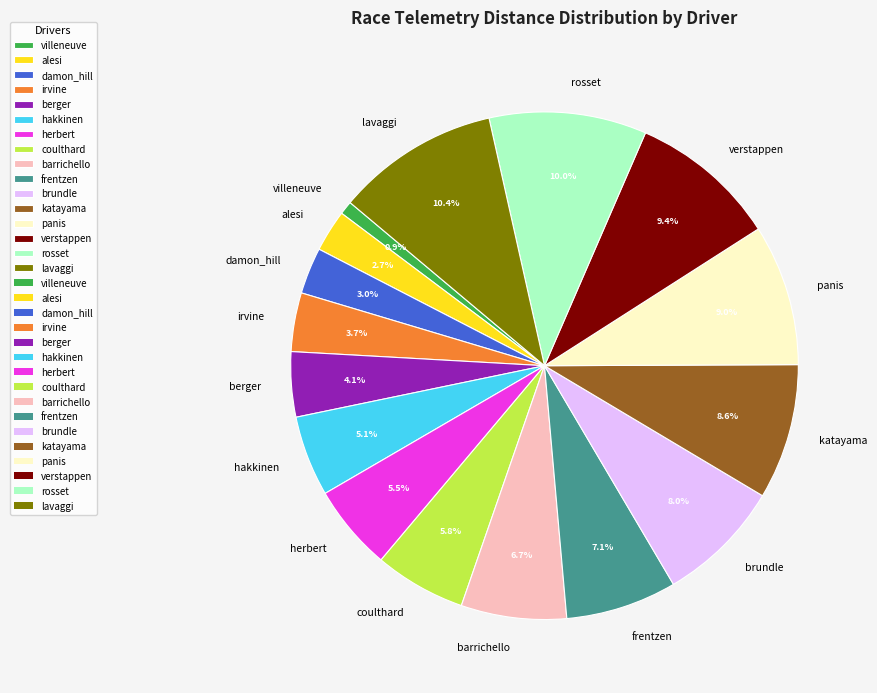

Does brundle account for over 50% of the chart?

No